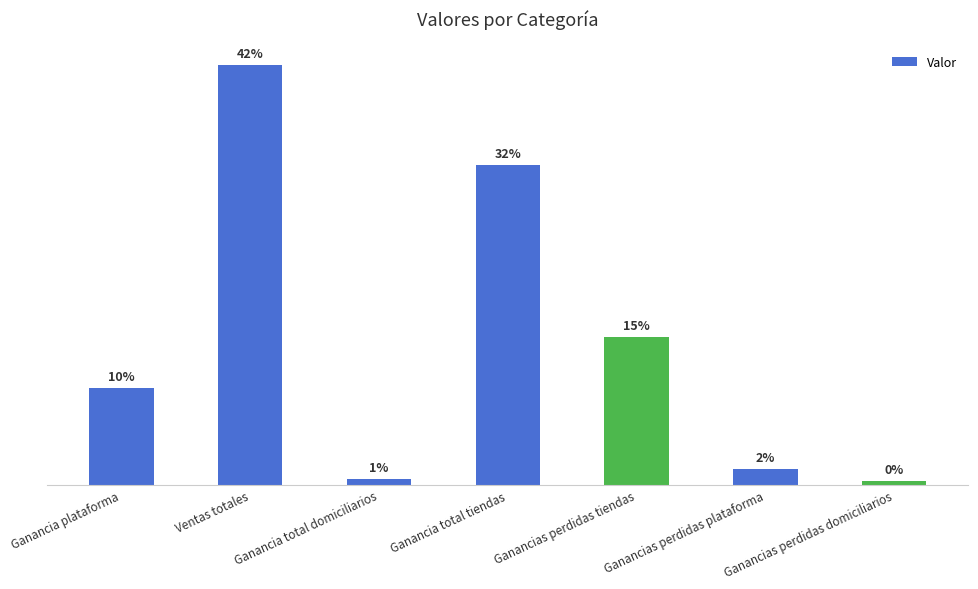

Does the chart contain any negative values?

No